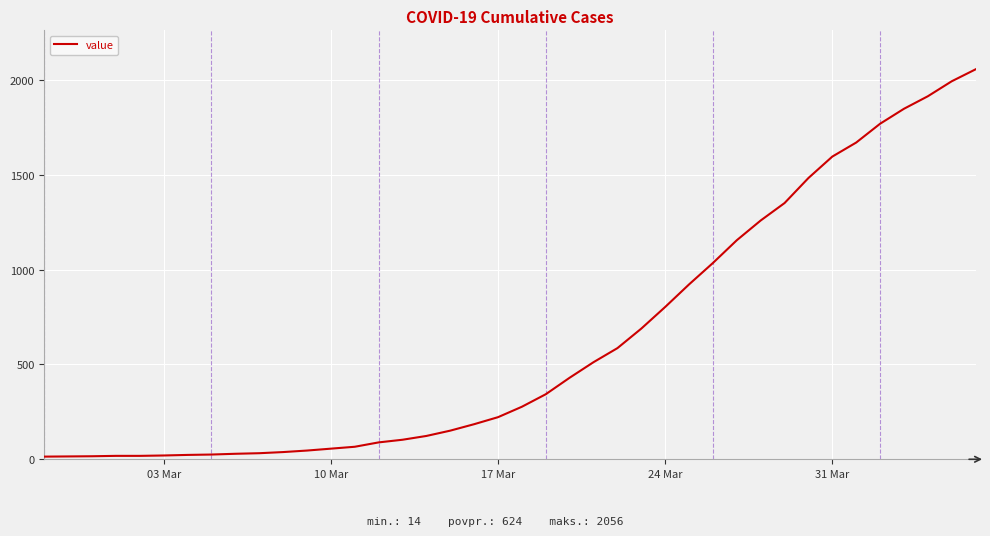

What is the maximum value shown in the chart?

2056